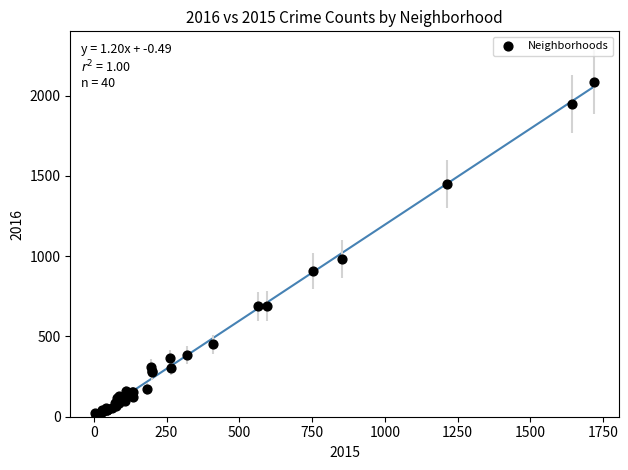

What Y value in the scatter plot is closest to 1048?

983